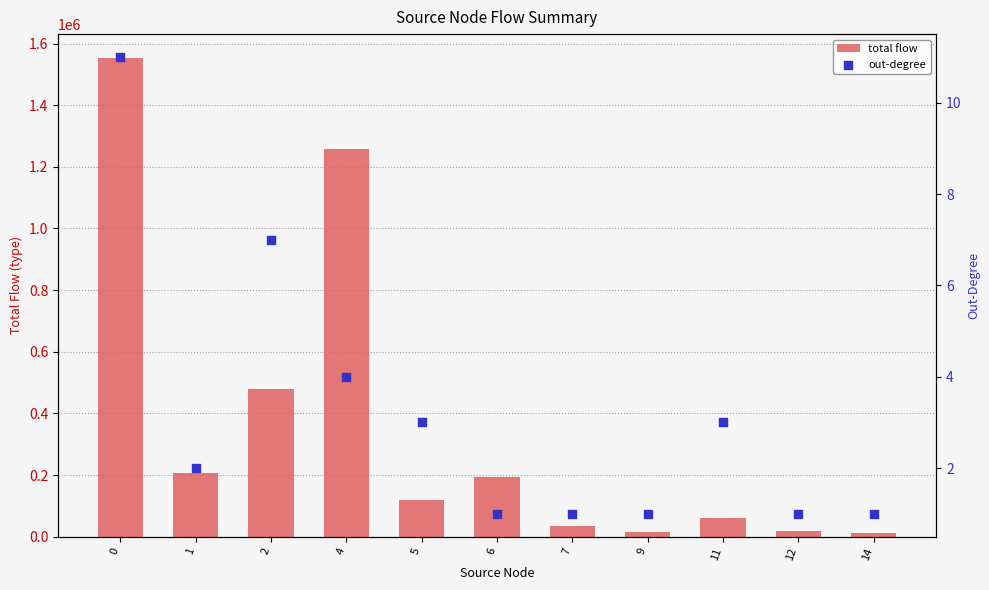

Is the value of total flow at 4 greater than the value of out-degree at 0?

Yes